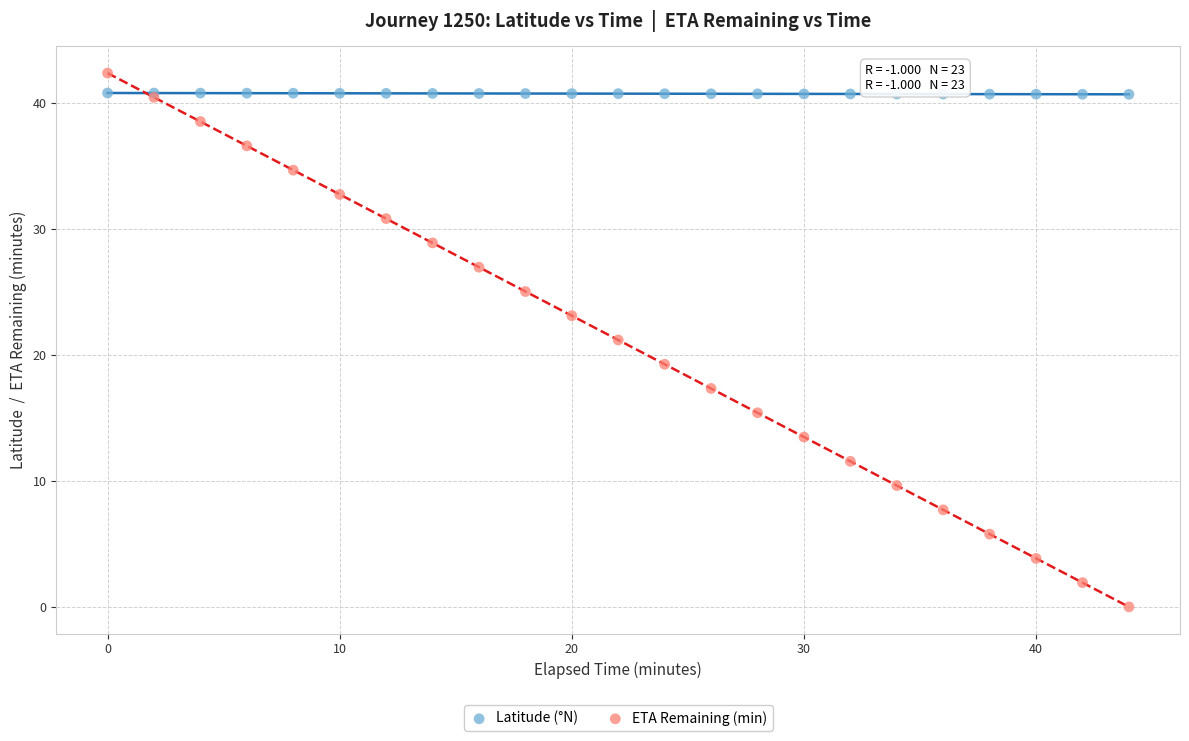

Which series contains the lowest Y value?

ETA Remaining (min)